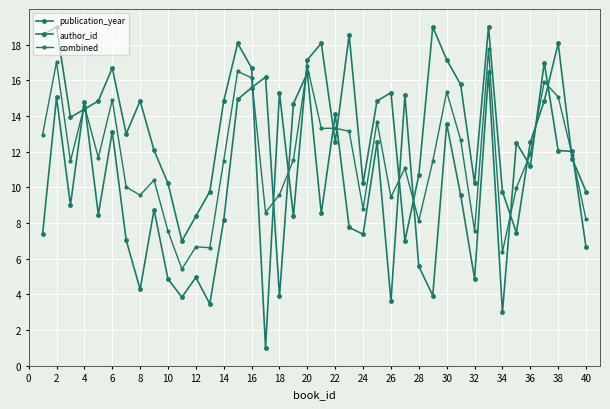

Where do publication_year and author_id first cross each other?

4 and 6